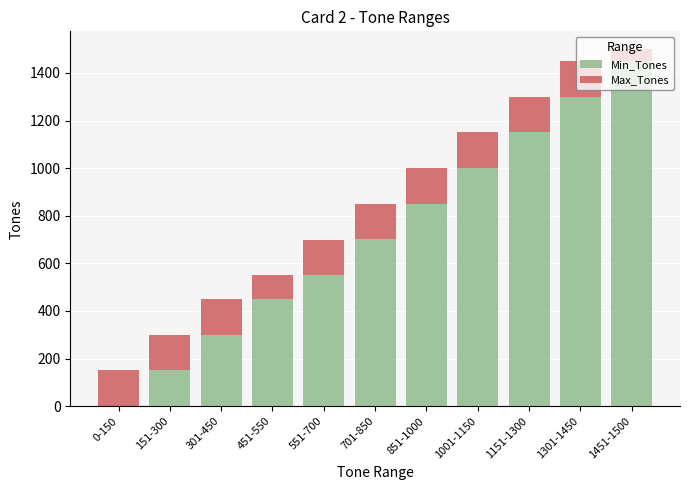

Which category has the highest value in the Min_Tones series?

1451-1500